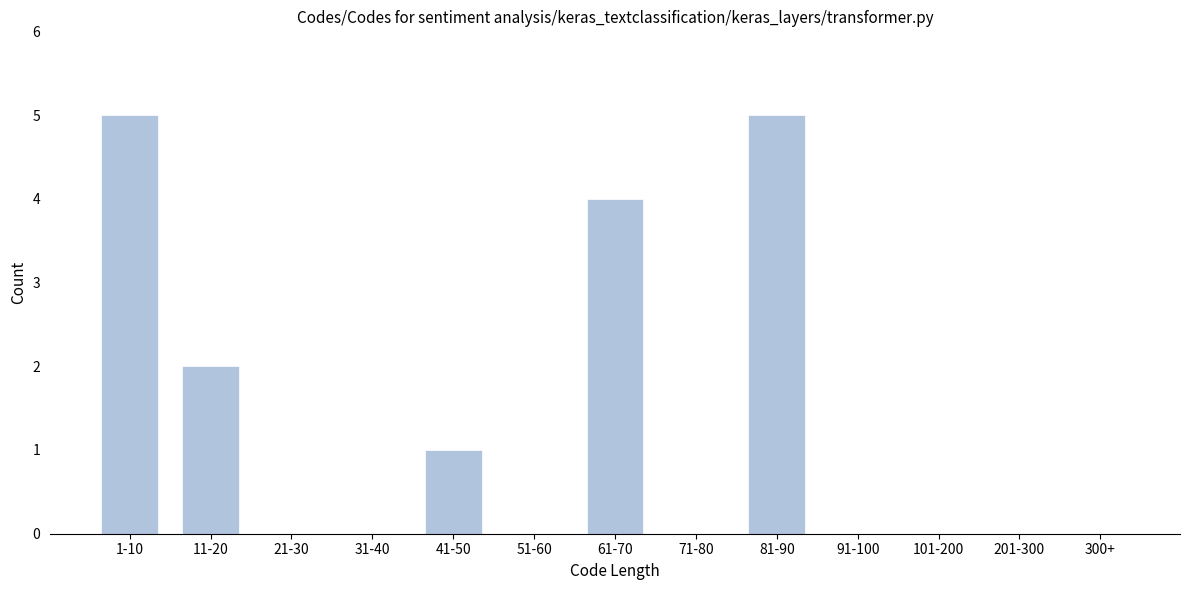

Reading right to left, what are all the values shown in this chart?

300+=0	201-300=0	101-200=0	91-100=0	81-90=5	71-80=0	61-70=4	51-60=0	41-50=1	31-40=0	21-30=0	11-20=2	1-10=5